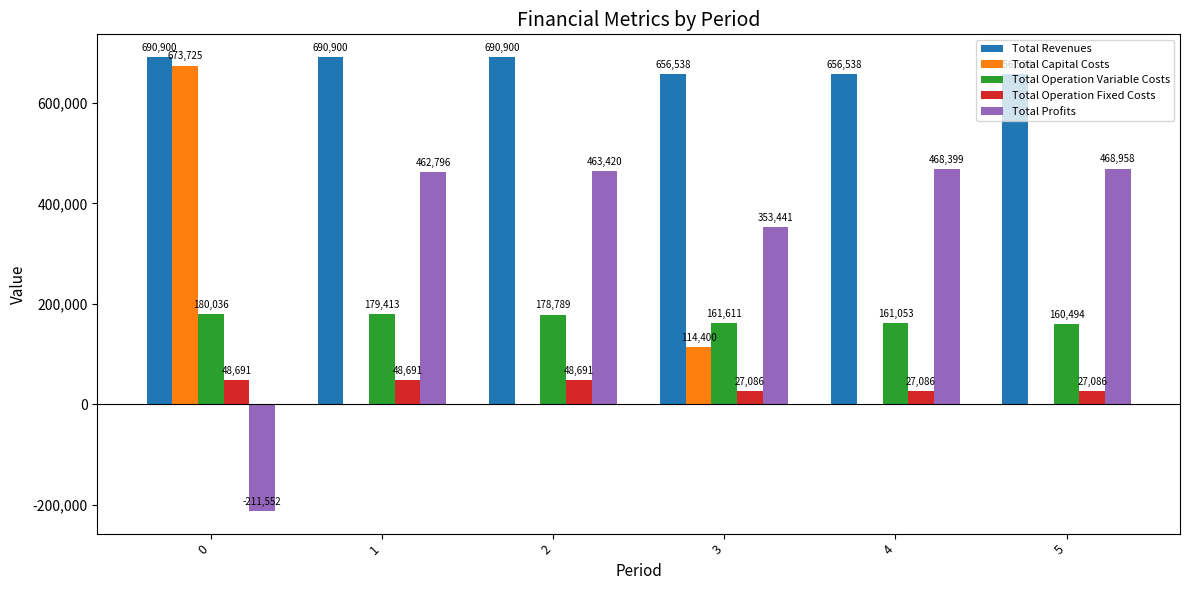

Which series changed the most between 3 and 5?

Total Profits